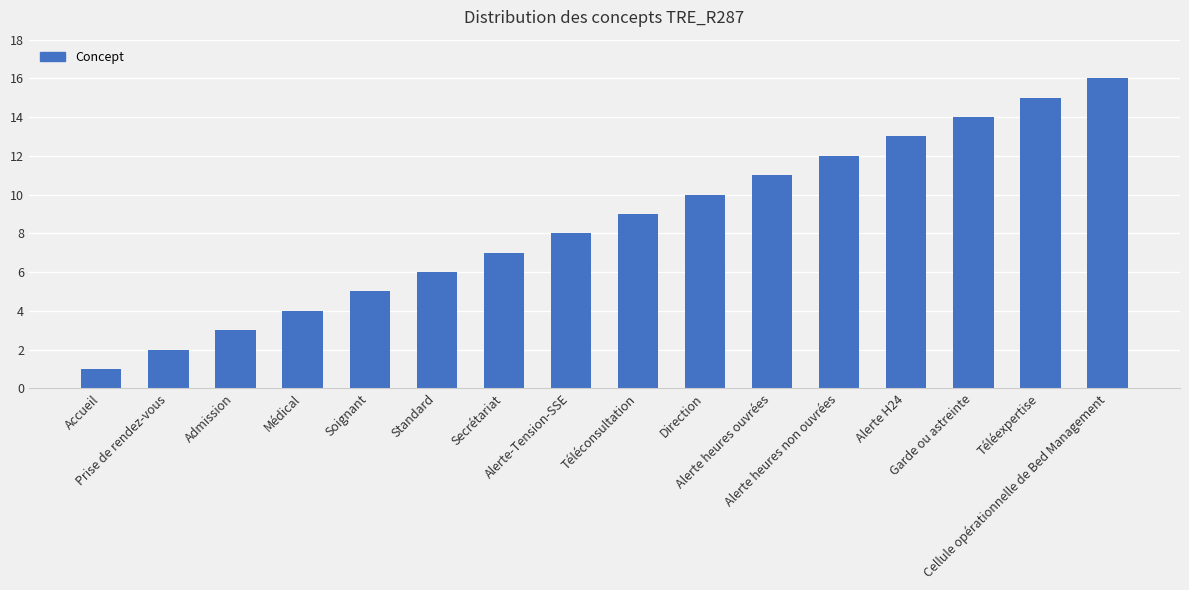

What is the sum of all values?

136